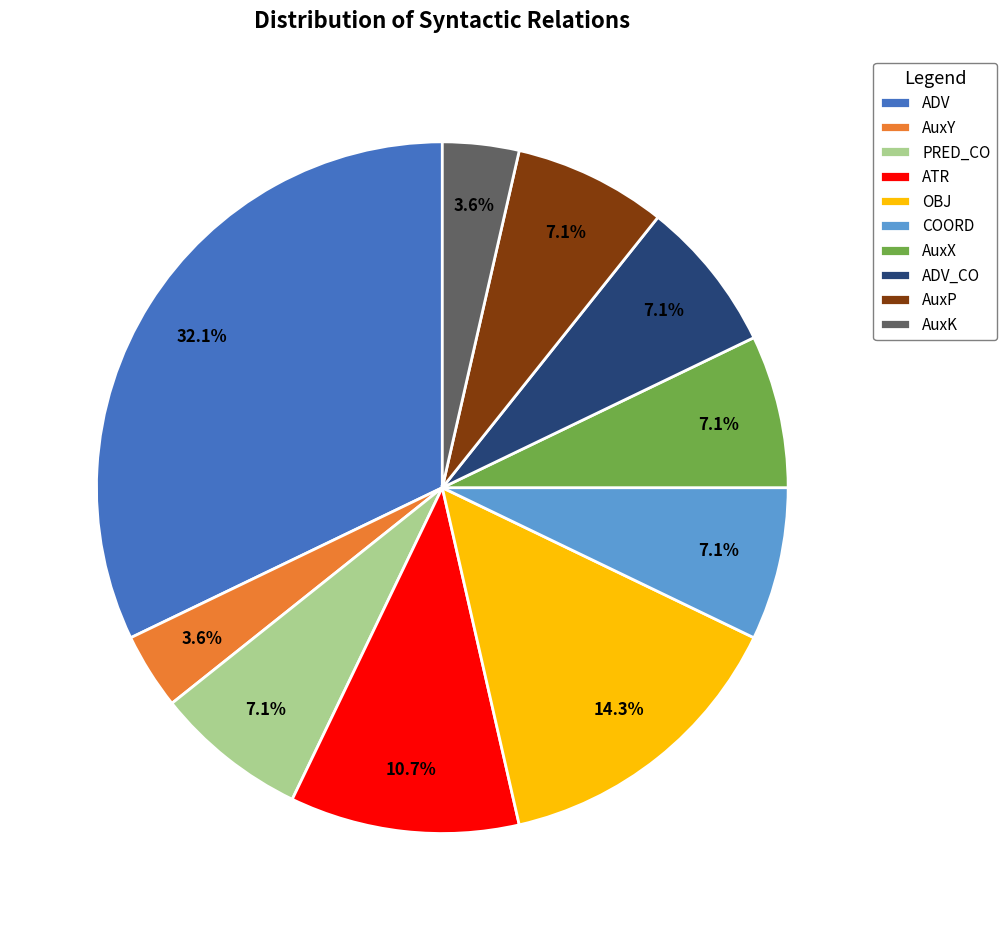

To the nearest percent, what is the combined percentage of ATR and OBJ?

25%